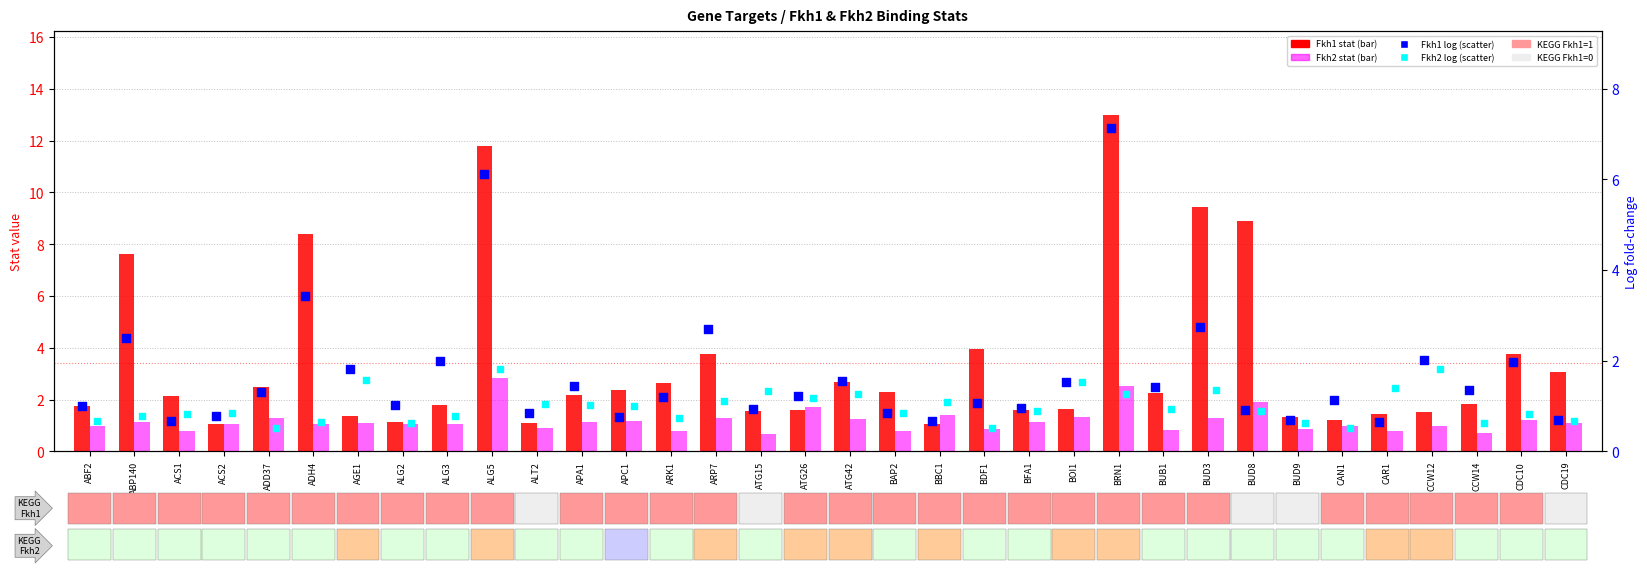

At which category is the sum across all series the highest?

BRN1